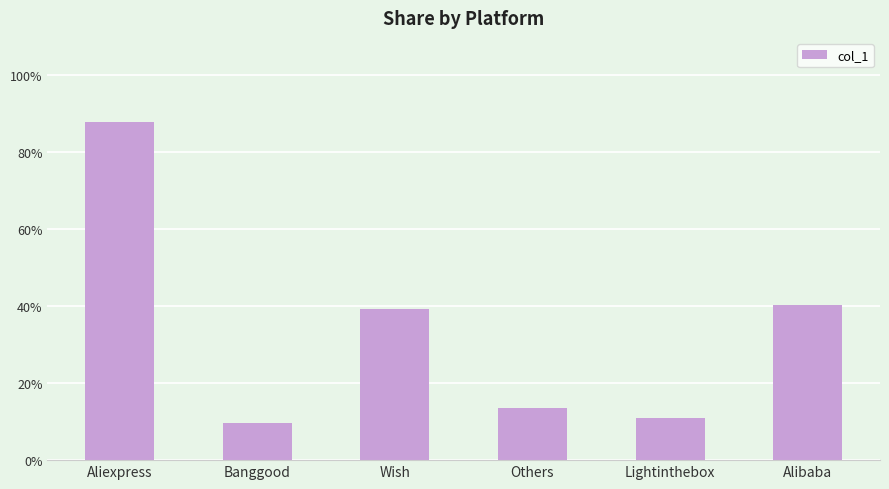

What is the value of the 3rd bar from the left?

39.2